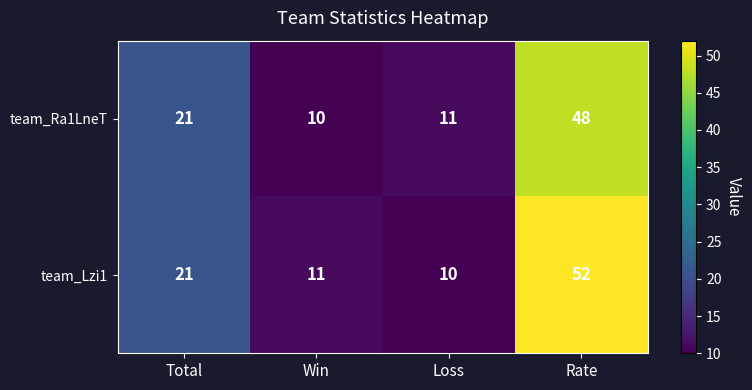

At which category is the sum across all series the highest?

Rate